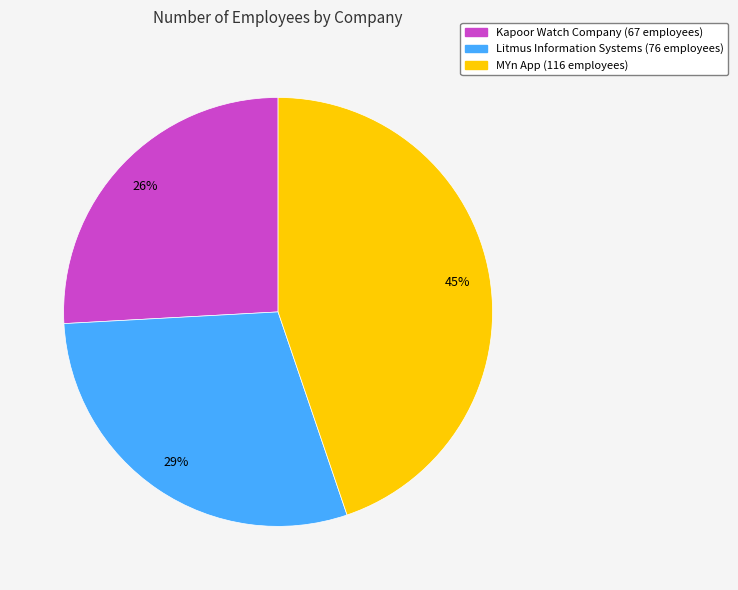

Does MYn App represent more than half of the total?

No